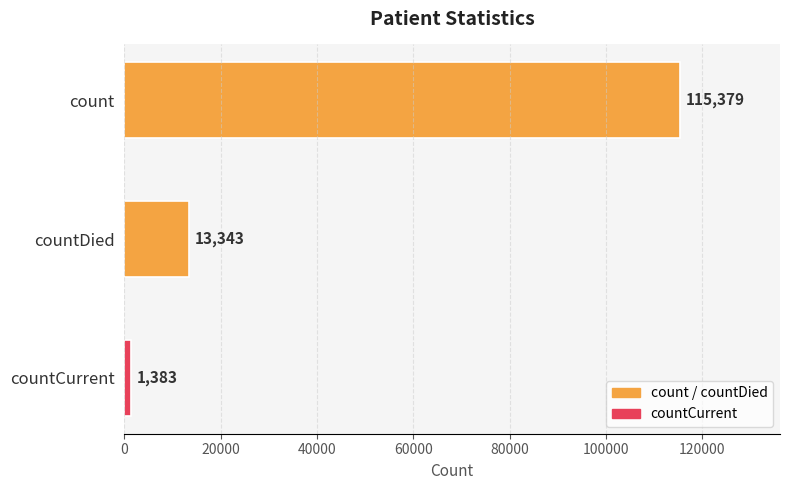

What is the difference between the second highest and minimum values?

11960